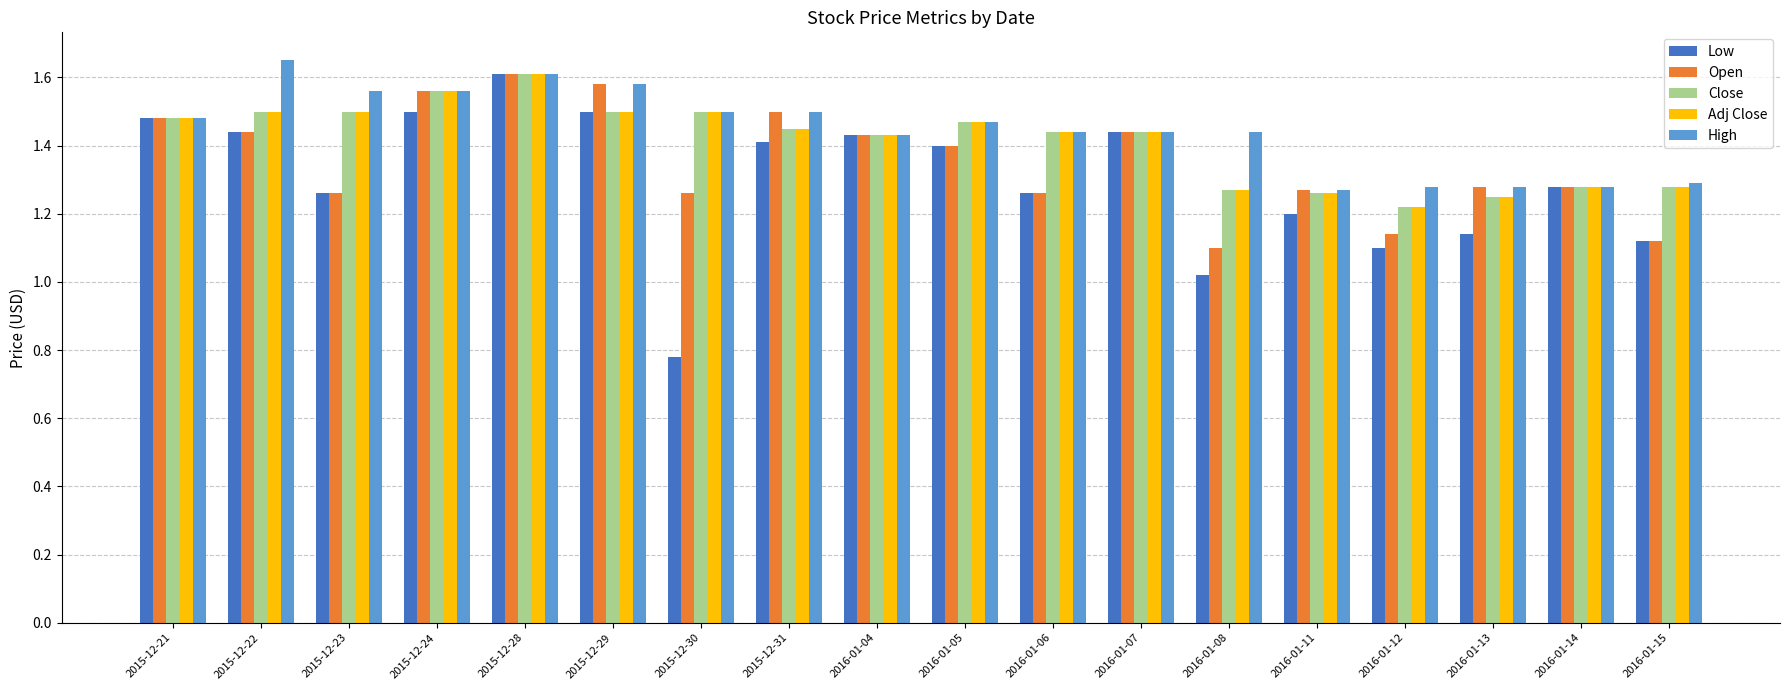

Count the Close values in the range 1 to 2.

18